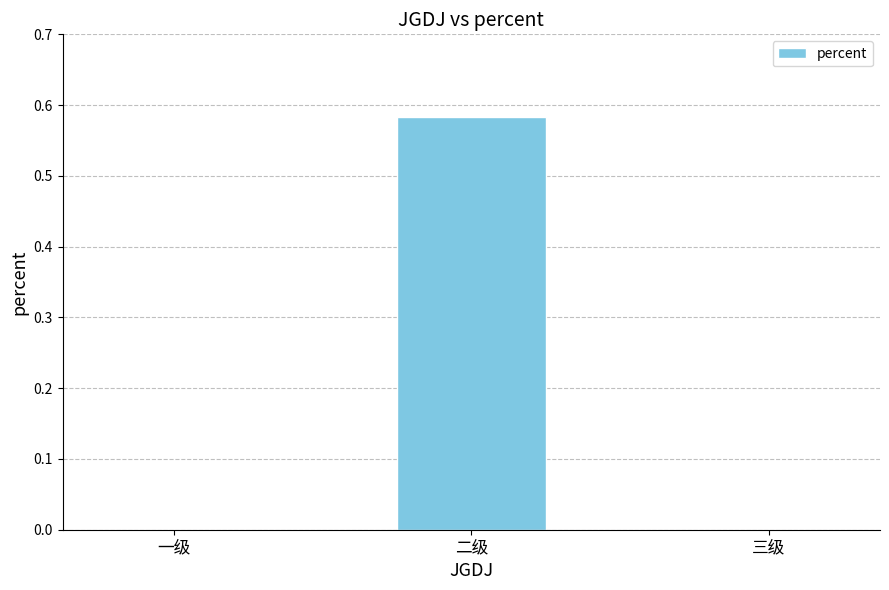

Count the number of categories in the chart.

3